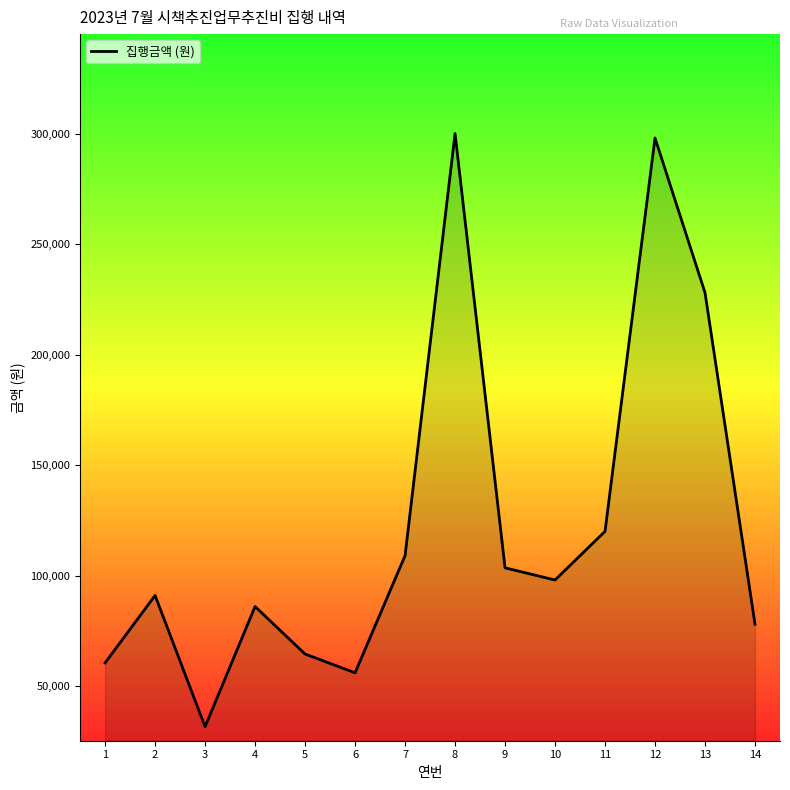

What is the change in value from 1 to 9?

+43000